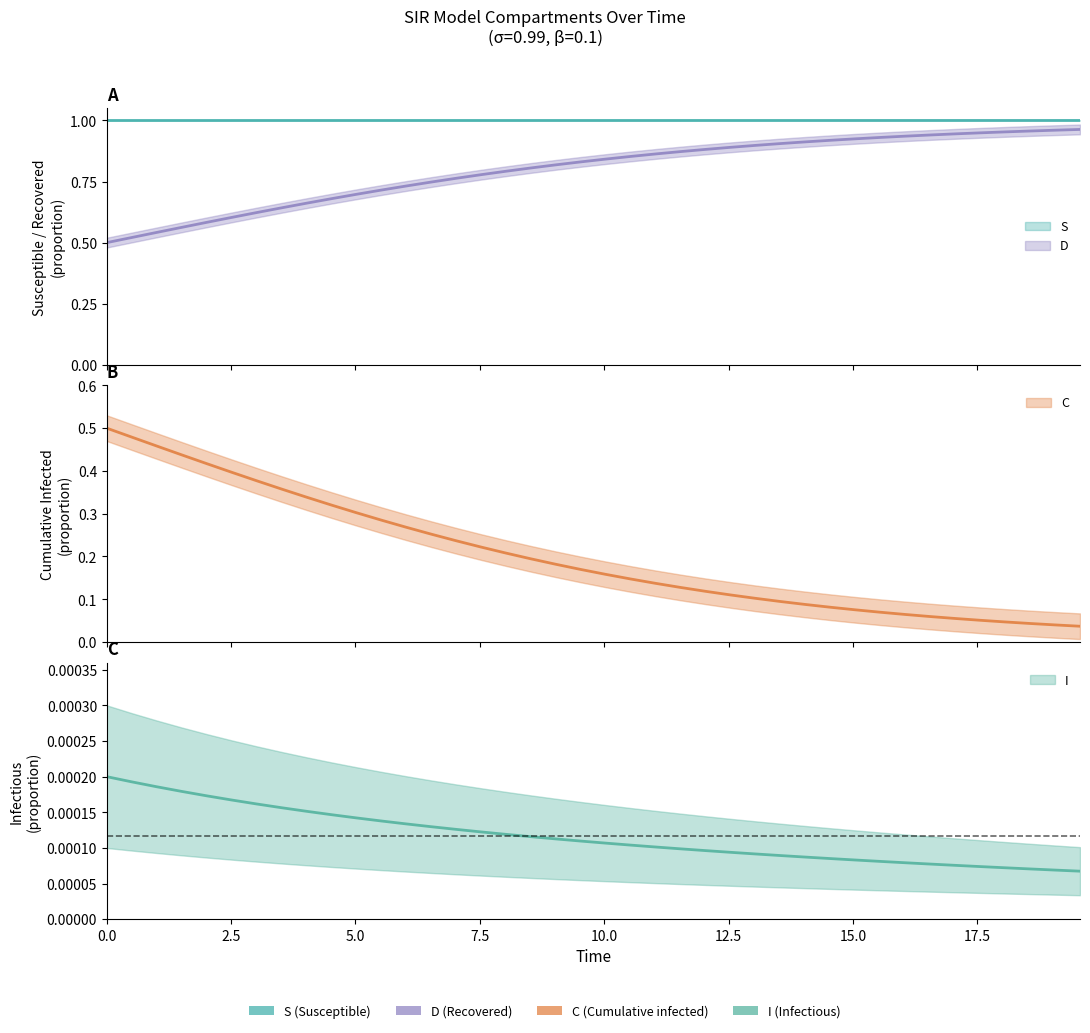

The D series shows 0.6 at 20.0. True or false?

False